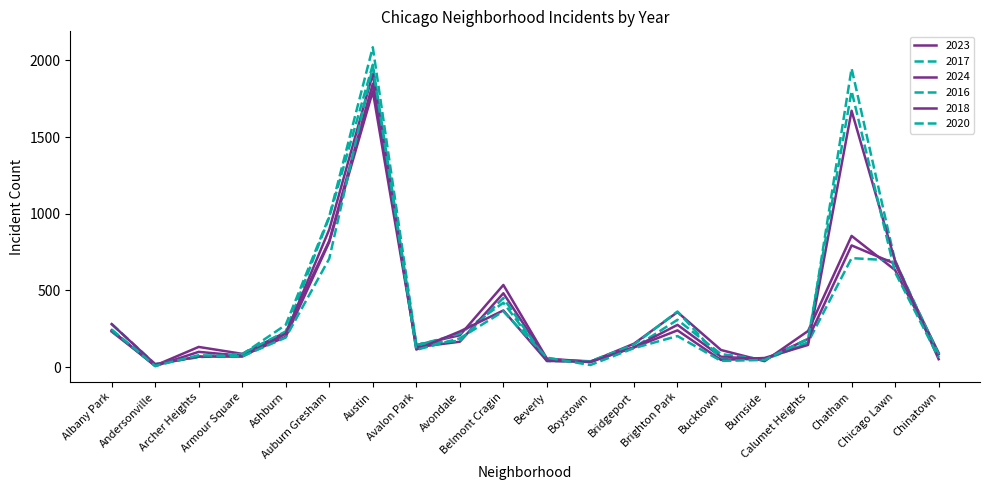

What is the total value across all series at Bucktown?

408